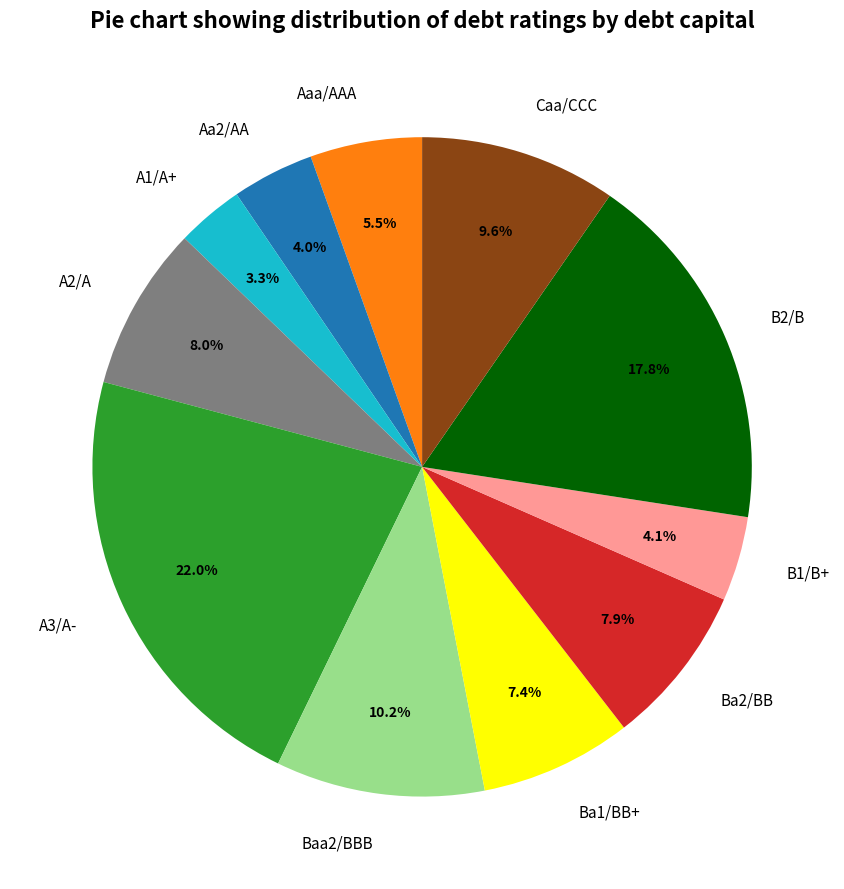

How many segments does this pie chart have?

11